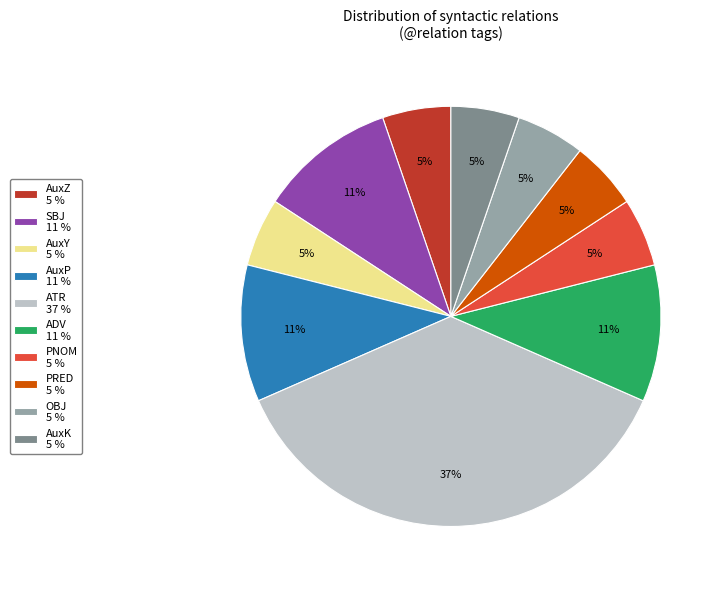

Is the sum of AuxP 11 % and AuxZ 5 % greater than half?

No